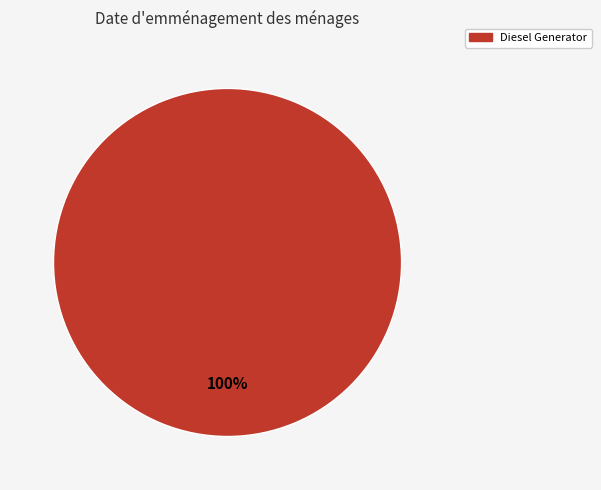

Is there any slice that represents more than half of the pie?

Yes